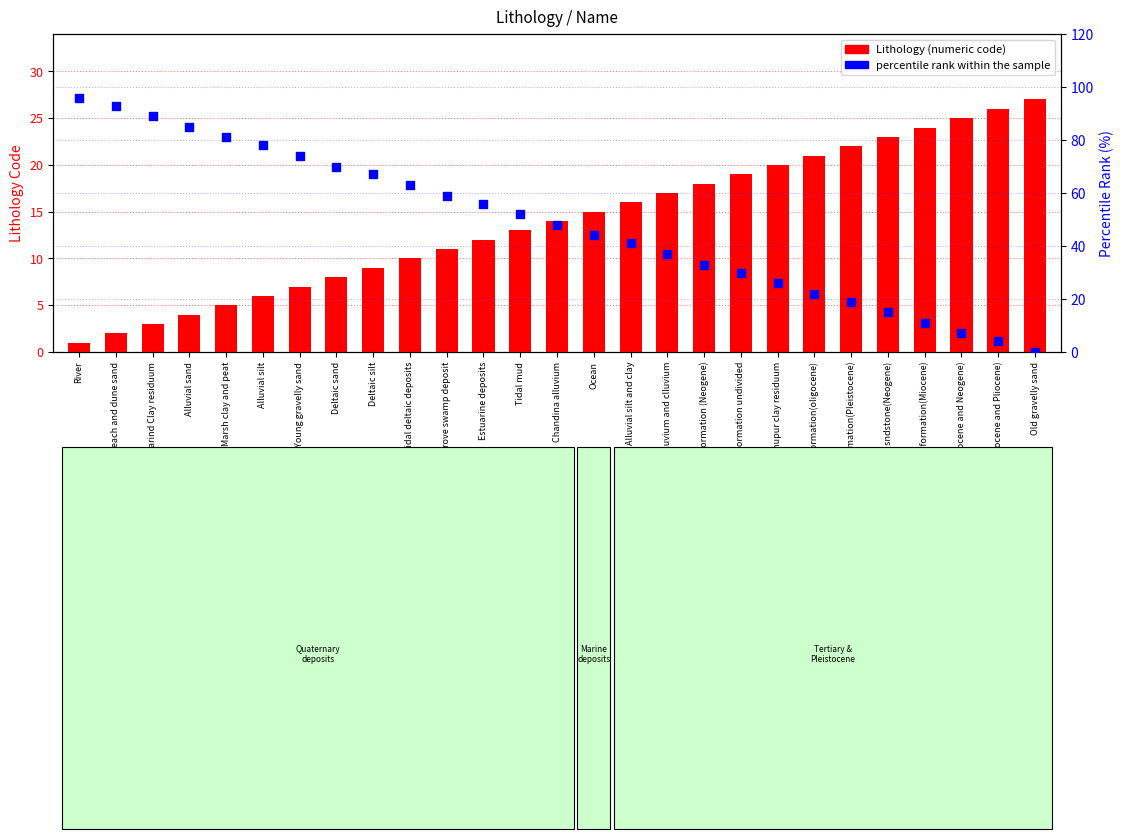

Is the value of Lithology (numeric code) at Deltaic sand greater than the value of percentile rank within the sample at Estuarine deposits?

No